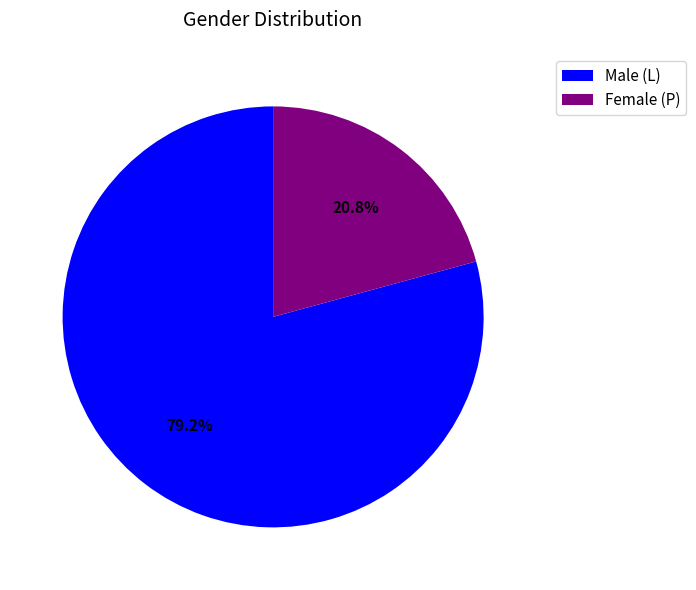

Rank the categories by value from highest to lowest.

Male (L), Female (P)